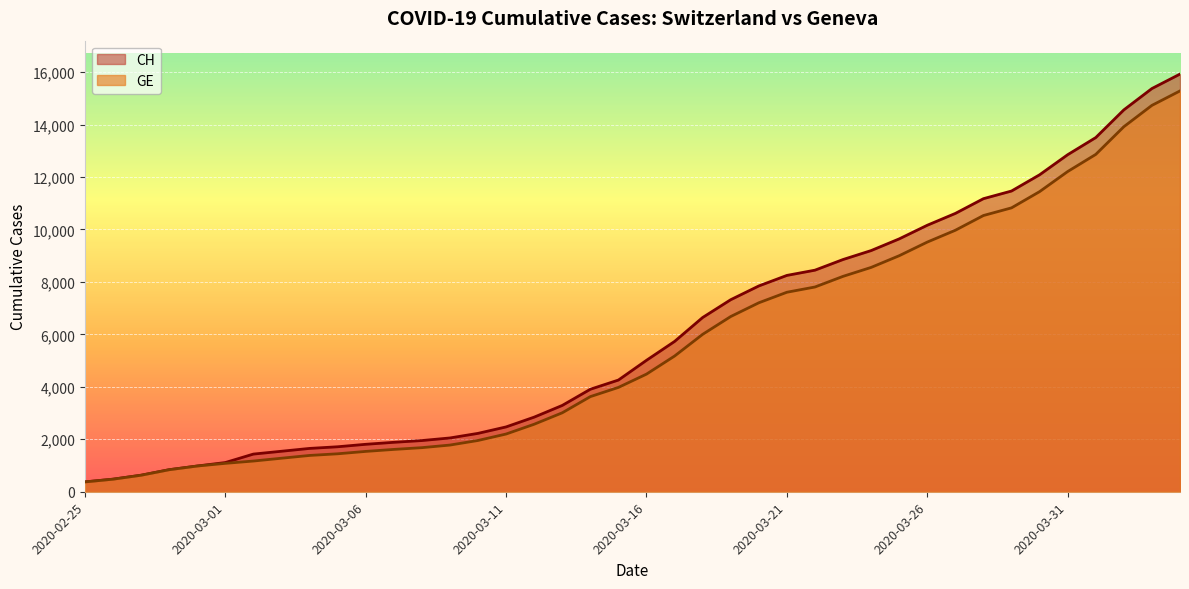

Reading left to right, list all the values displayed in this chart.

CH: 2020-02-25=375	2020-02-26=479	2020-02-27=630	2020-02-28=840	2020-02-29=981	2020-03-01=1113	2020-03-02=1436	2020-03-03=1544	2020-03-04=1652	2020-03-05=1715	2020-03-06=1809	2020-03-07=1885	2020-03-08=1952	2020-03-09=2051	2020-03-10=2226	2020-03-11=2472	2020-03-12=2845	2020-03-13=3291	2020-03-14=3908	2020-03-15=4259	2020-03-16=5012	2020-03-17=5731	2020-03-18=6644	2020-03-19=7323	2020-03-20=7847	2020-03-21=8249	2020-03-22=8449	2020-03-23=8855	2020-03-24=9196	2020-03-25=9642	2020-03-26=10162	2020-03-27=10613	2020-03-28=11175	2020-03-29=11467	2020-03-30=12086	2020-03-31=12852	2020-04-01=13505	2020-04-02=14561	2020-04-03=15375	2020-04-04=15926
GE: 2020-02-25=375	2020-02-26=479	2020-02-27=630	2020-02-28=840	2020-02-29=981	2020-03-01=1083	2020-03-02=1171	2020-03-03=1278	2020-03-04=1384	2020-03-05=1447	2020-03-06=1538	2020-03-07=1614	2020-03-08=1681	2020-03-09=1780	2020-03-10=1955	2020-03-11=2201	2020-03-12=2574	2020-03-13=3010	2020-03-14=3627	2020-03-15=3978	2020-03-16=4485	2020-03-17=5174	2020-03-18=6002	2020-03-19=6681	2020-03-20=7205	2020-03-21=7607	2020-03-22=7807	2020-03-23=8213	2020-03-24=8554	2020-03-25=9000	2020-03-26=9520	2020-03-27=9971	2020-03-28=10533	2020-03-29=10825	2020-03-30=11444	2020-03-31=12210	2020-04-01=12863	2020-04-02=13919	2020-04-03=14733	2020-04-04=15284